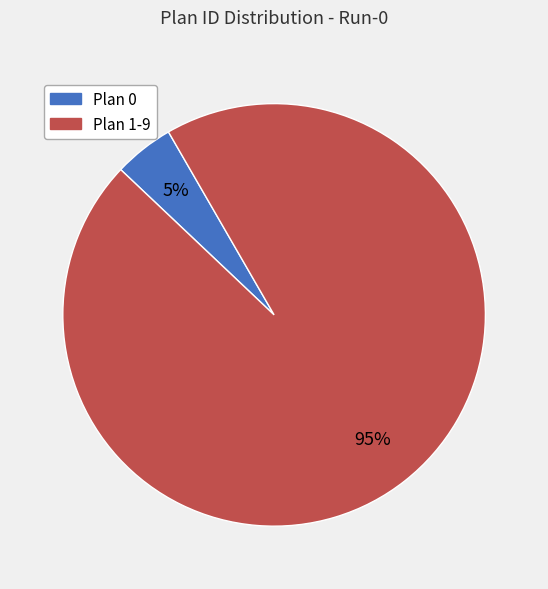

Does any single category account for the majority?

Yes